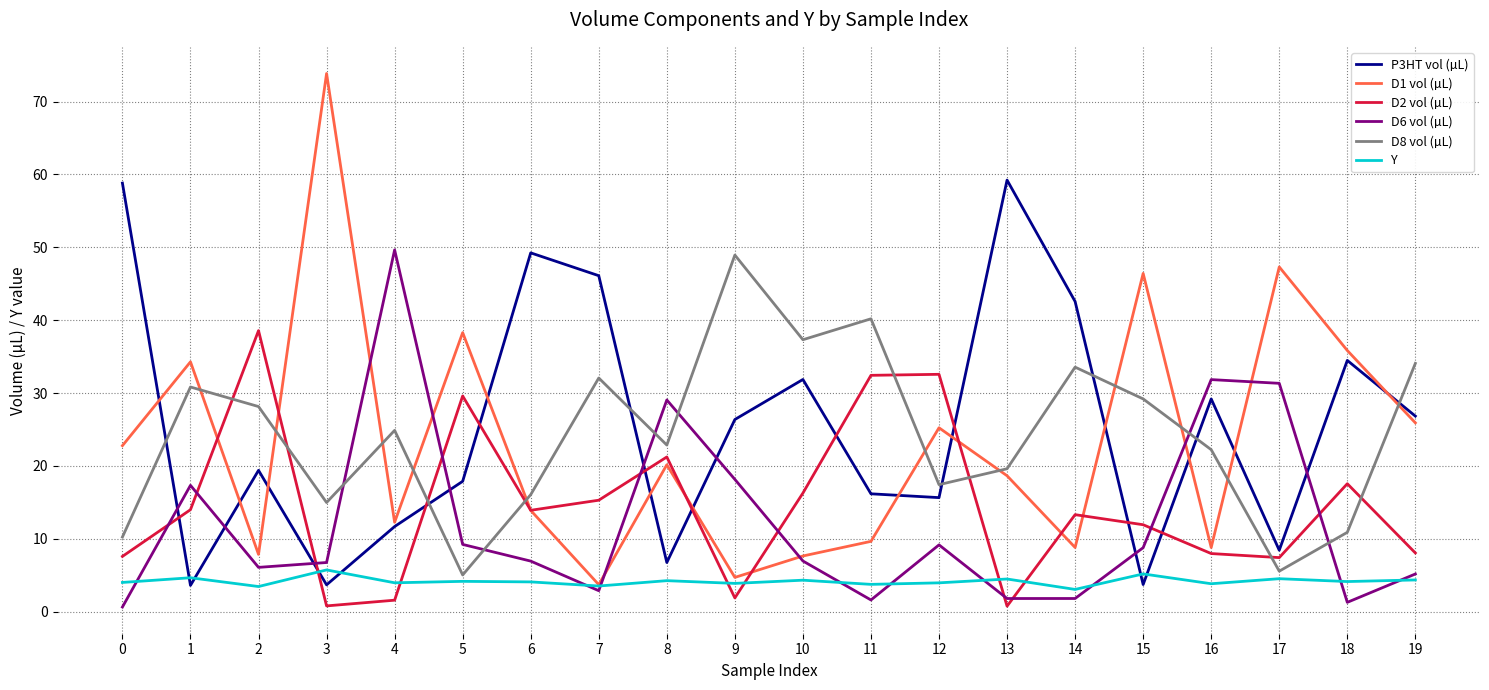

True or false: Y and D2 vol (µL) cross at least once.

True